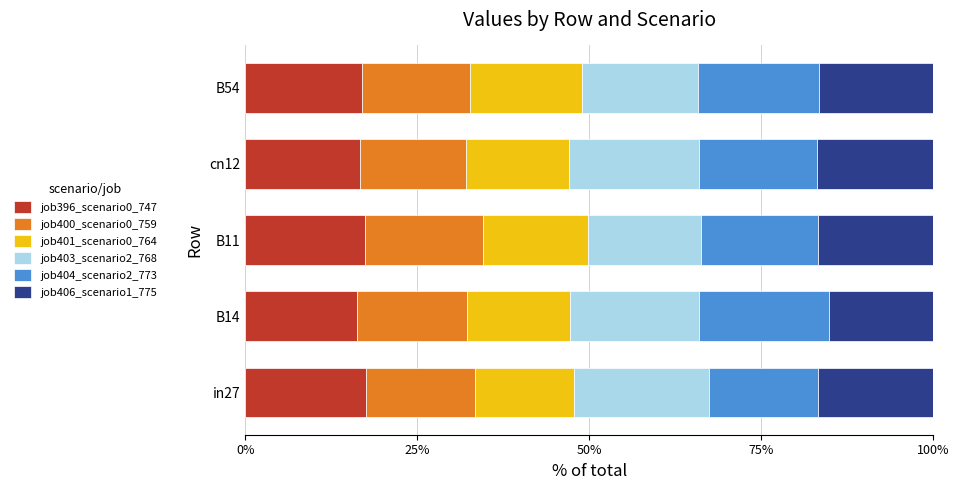

What are all the series names shown in the legend?

job396_scenario0_747, job400_scenario0_759, job401_scenario0_764, job403_scenario2_768, job404_scenario2_773, job406_scenario1_775